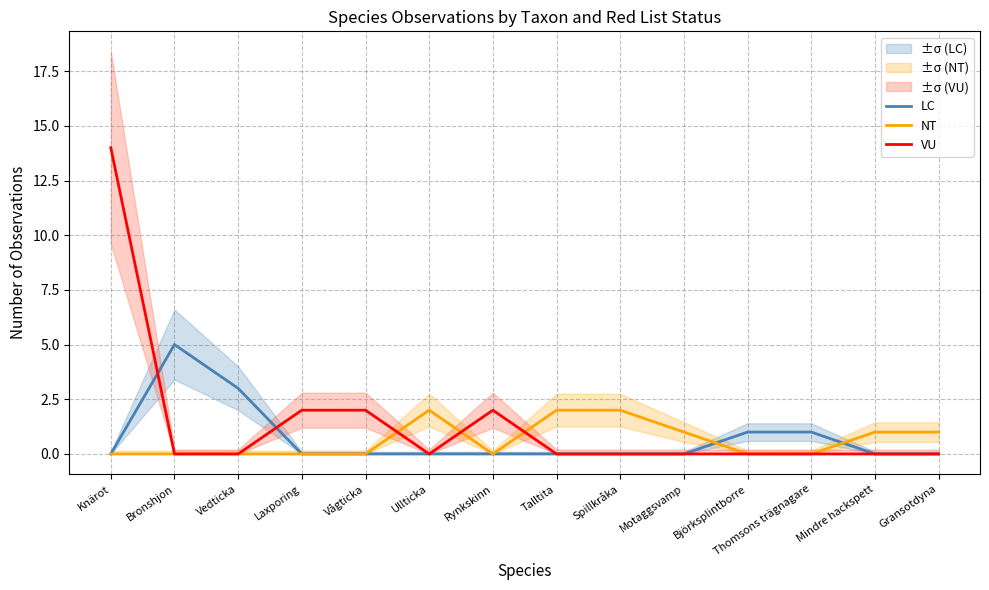

List the labels in order of LC value, largest first.

Bronshjon, Vedticka, Björksplintborre, Thomsons trägnagare, Knärot, Laxporing, Vågticka, Ullticka, Rynkskinn, Talltita, Spillkråka, Motaggsvamp, Mindre hackspett, Gransotdyna